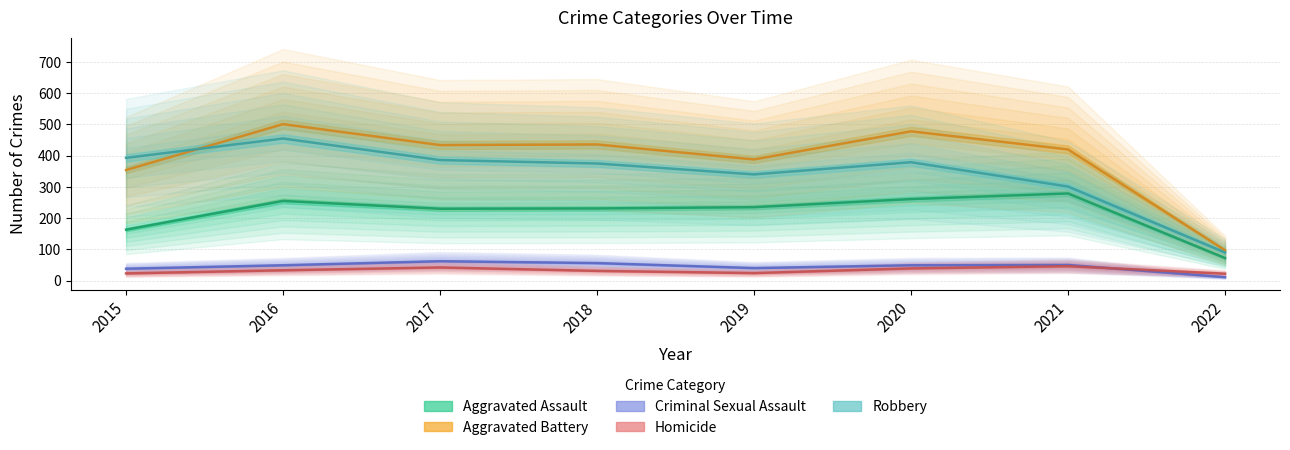

What are all the series names shown in the legend?

Aggravated Assault, Aggravated Battery, Criminal Sexual Assault, Homicide, Robbery